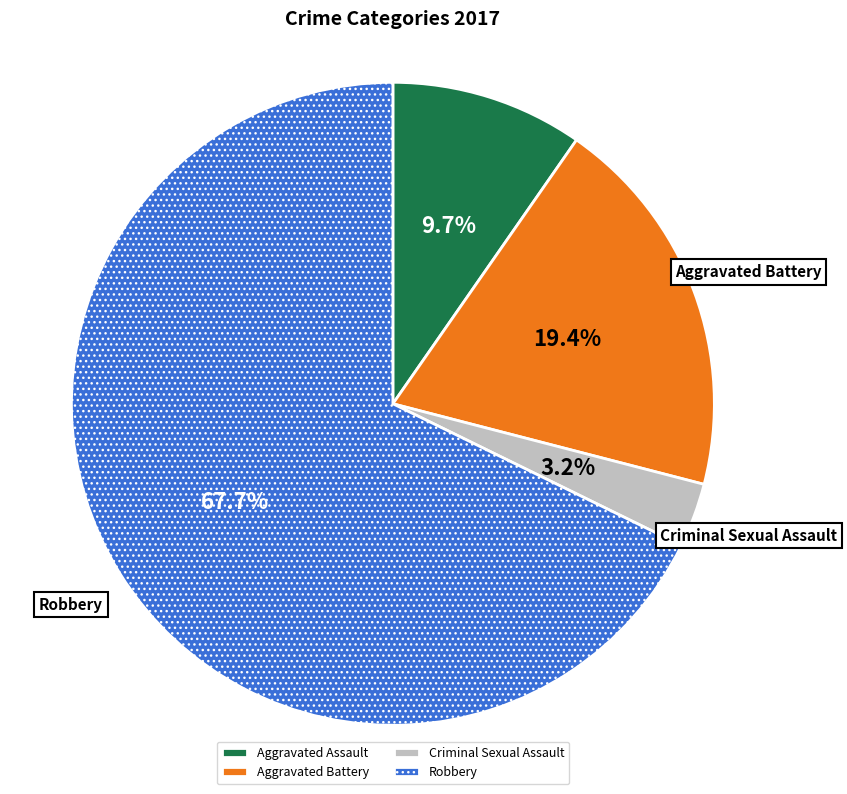

Which slice is the smallest?

Criminal Sexual Assault